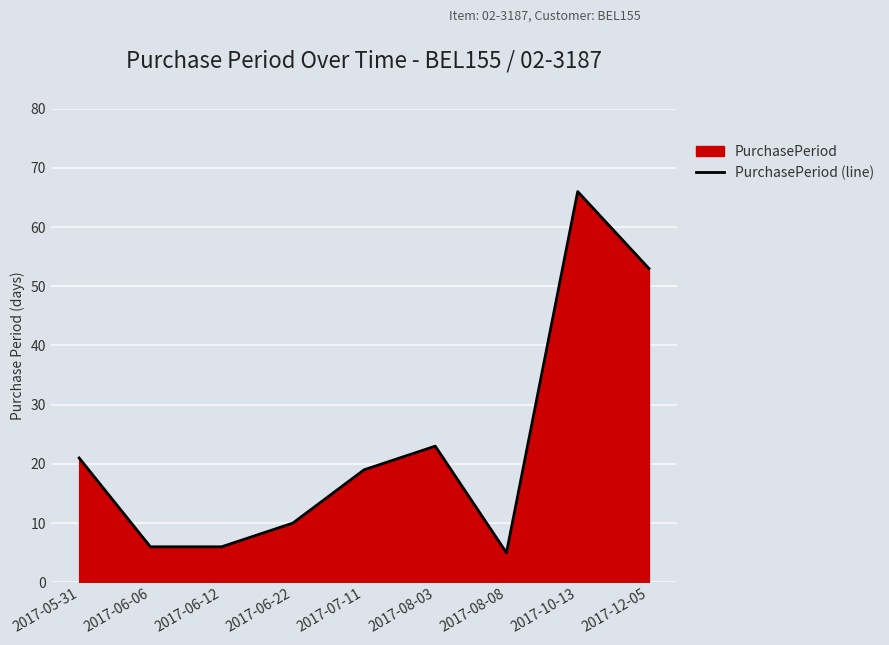

What is the label of the 5th point from the right?

2017-07-11